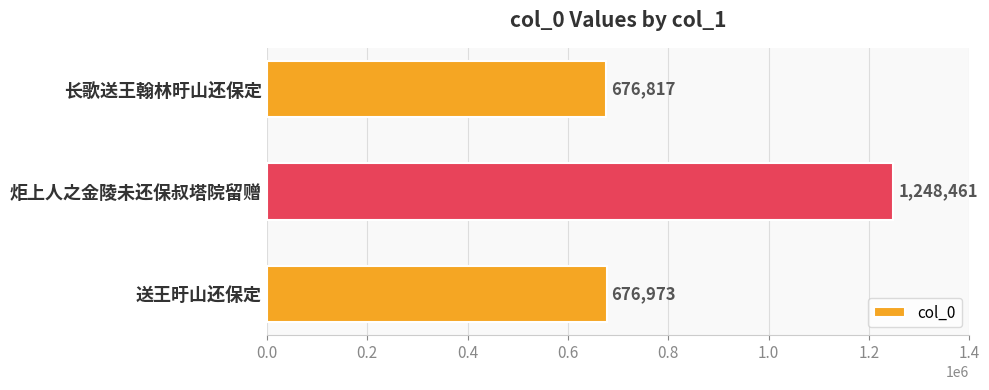

True or false: the data shows 1924868 at 炬上人之金陵未还保叔塔院留赠.

False